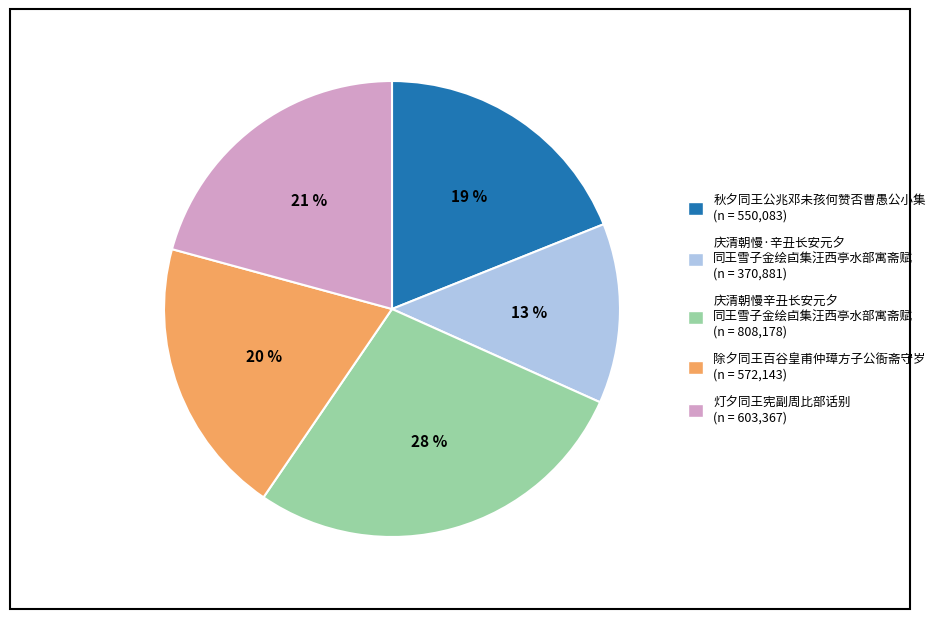

Does any single category account for the majority?

No